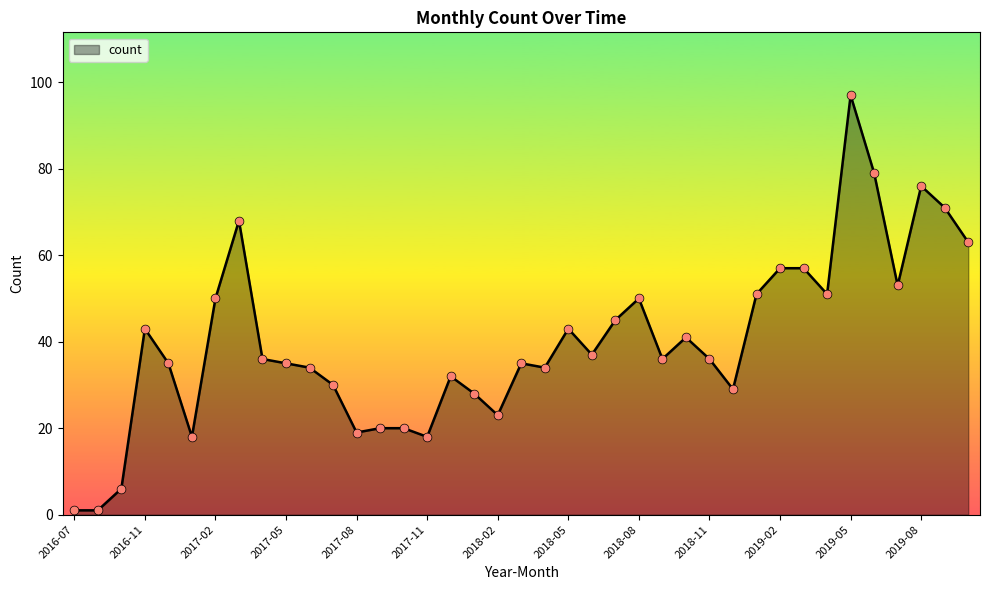

What is the greatest value displayed?

97